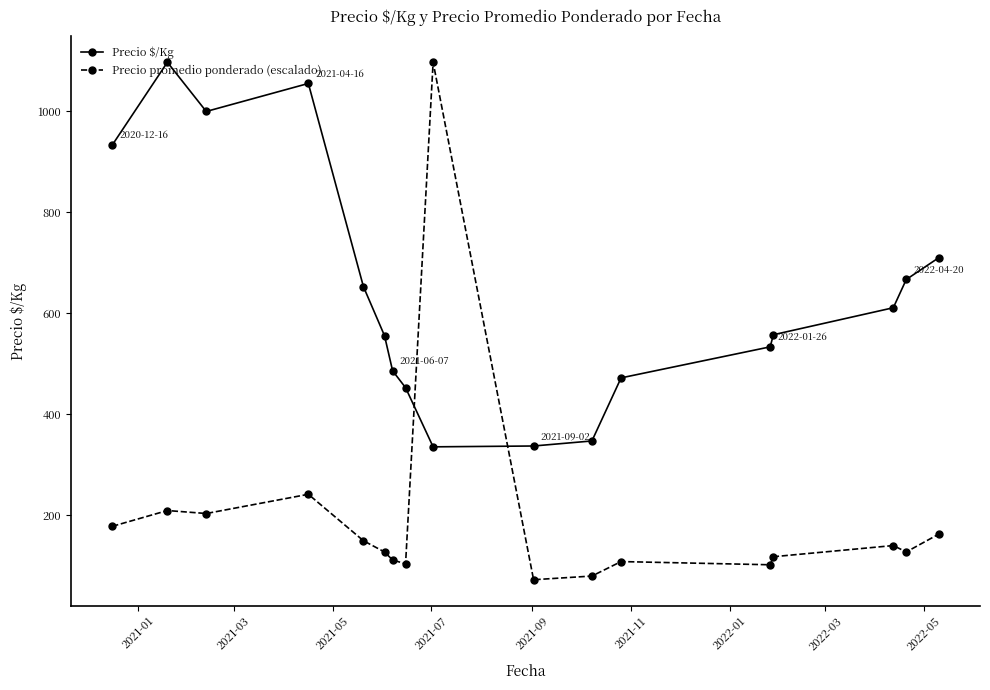

Count the number of data series in this chart.

2